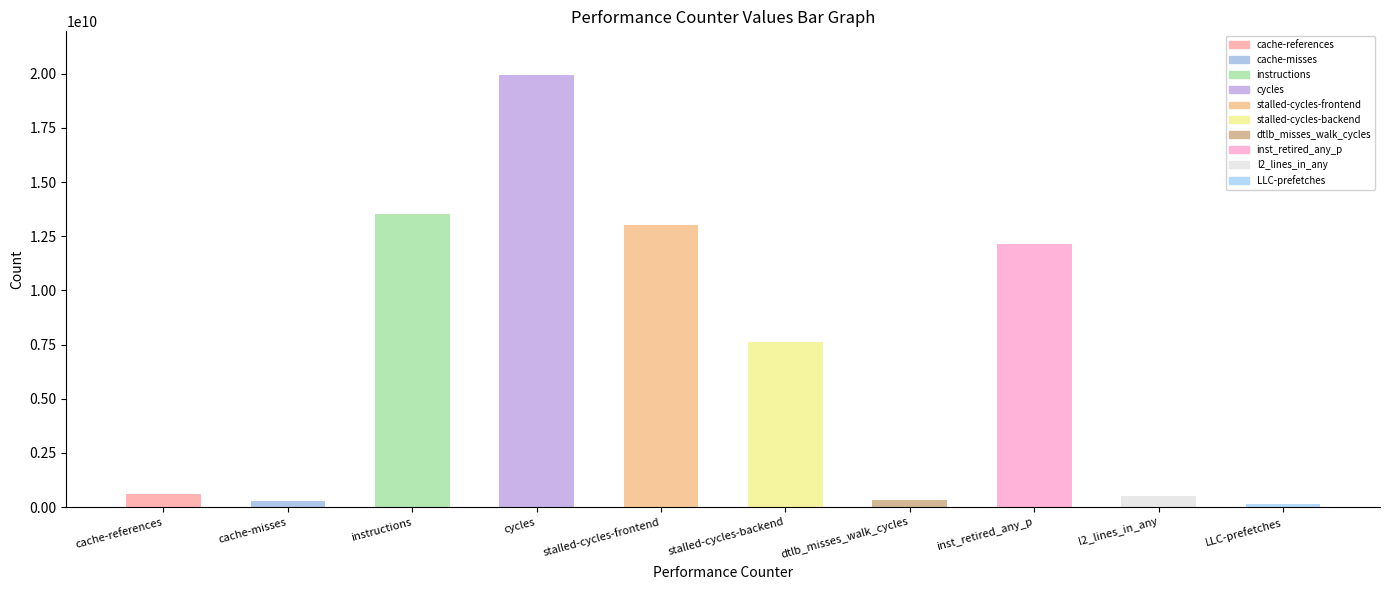

True or false: the data shows 63918582 at cache-misses.

False